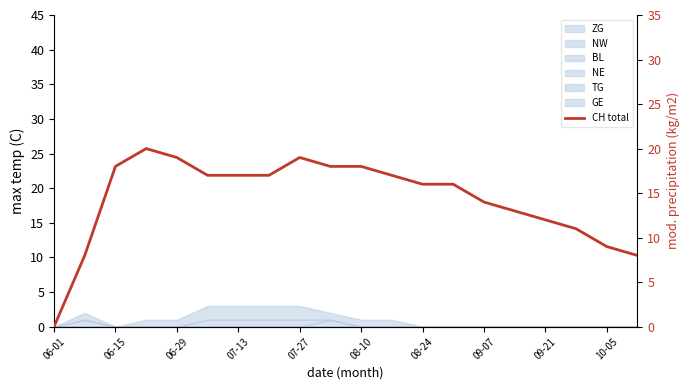

True or false: there are more than 1 points higher than both neighbors.

True